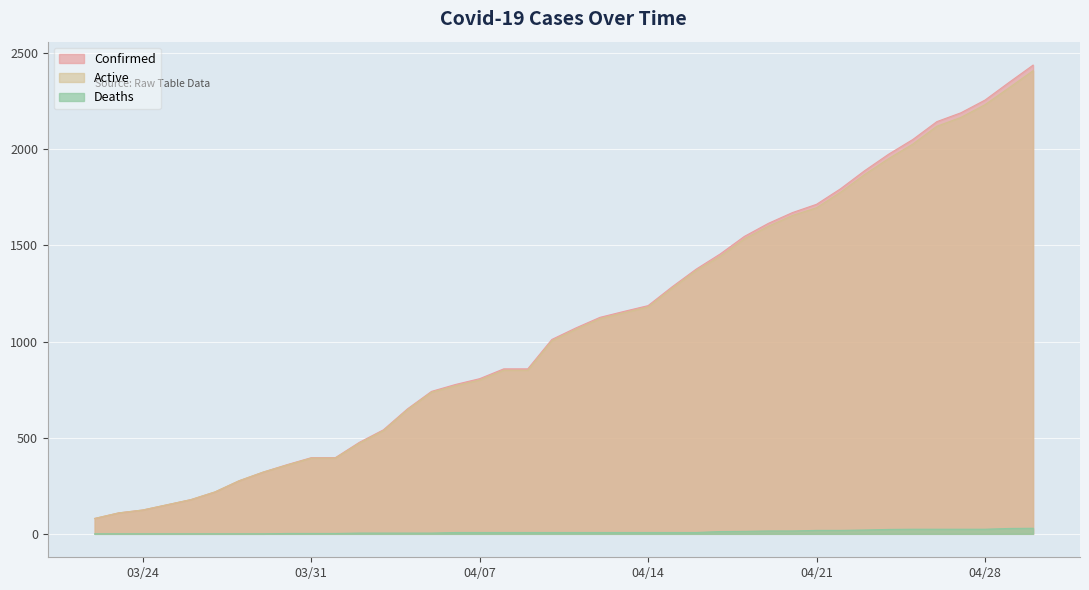

Which series has the widest spread of values?

Confirmed